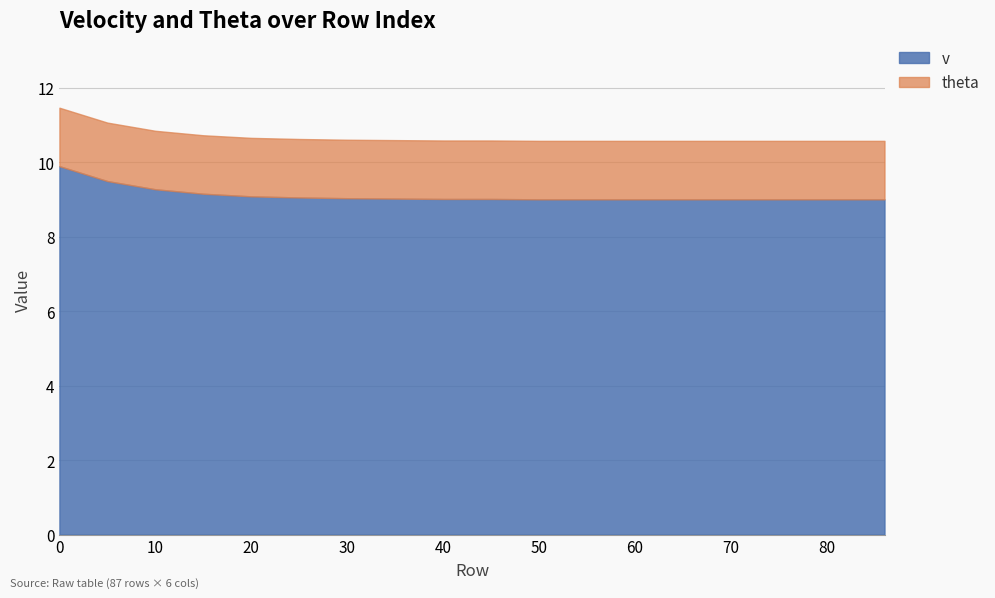

Does the chart have visible grid lines?

Yes